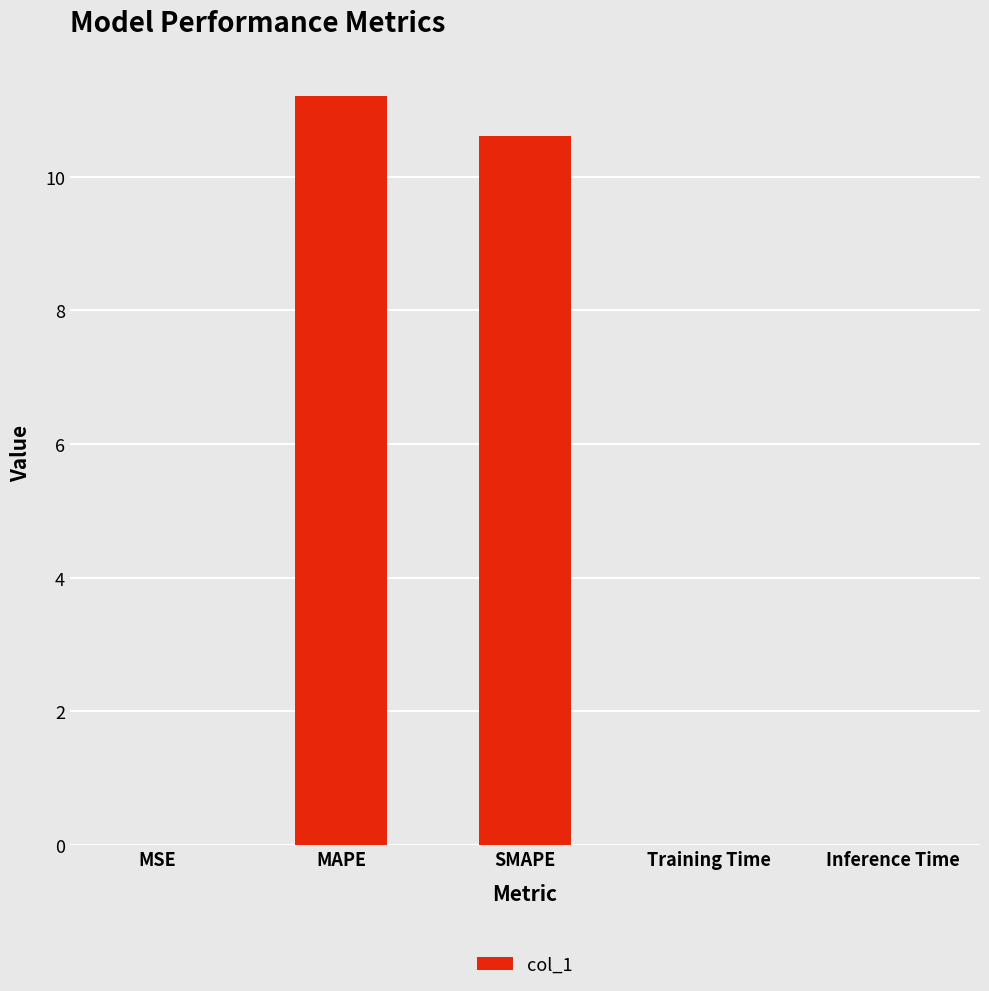

Which has a higher value, MAPE or MSE?

MAPE